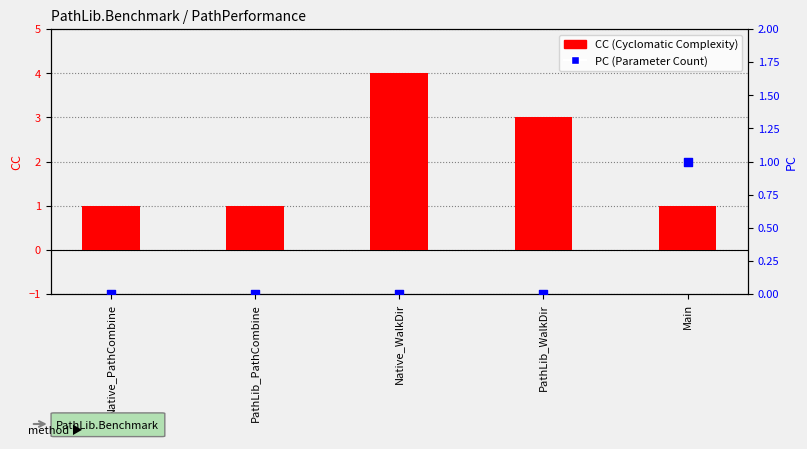

Which series contains the lowest Y value?

PC